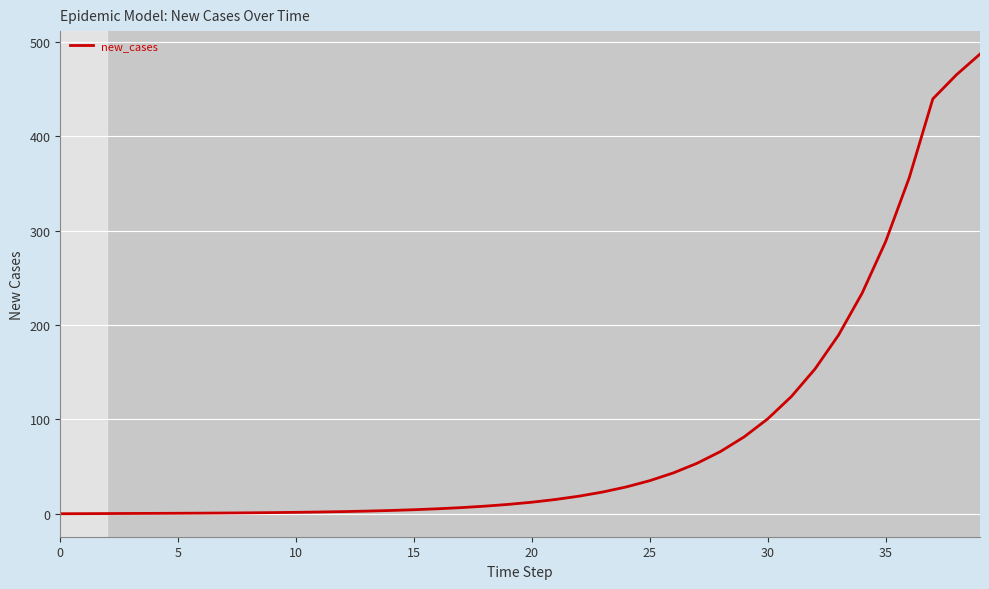

What is the difference between the maximum and minimum values?

487.1